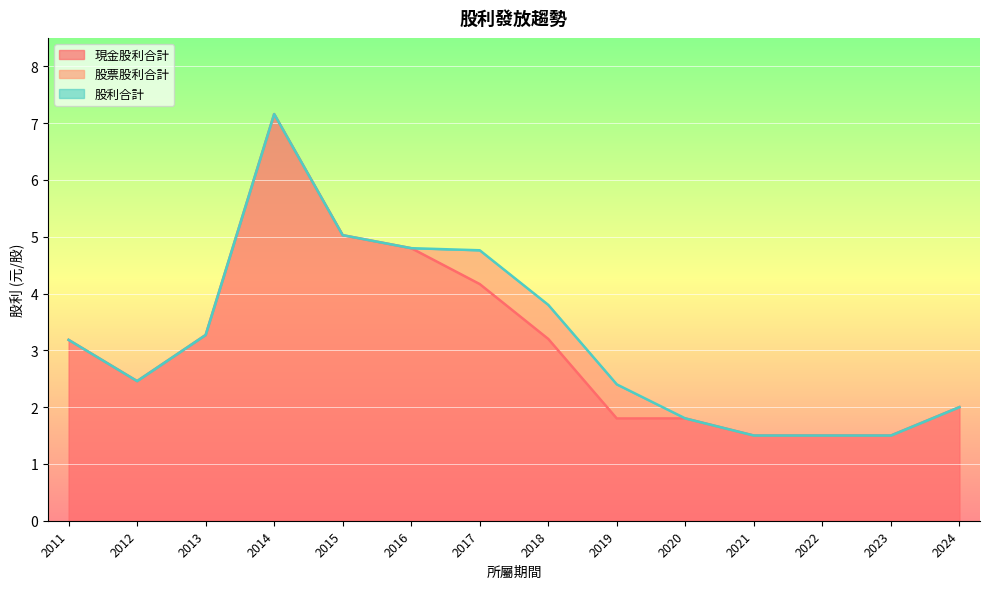

List the labels in order of 股利合計 value, smallest first.

2021, 2022, 2023, 2020, 2024, 2019, 2012, 2011, 2013, 2018, 2017, 2016, 2015, 2014